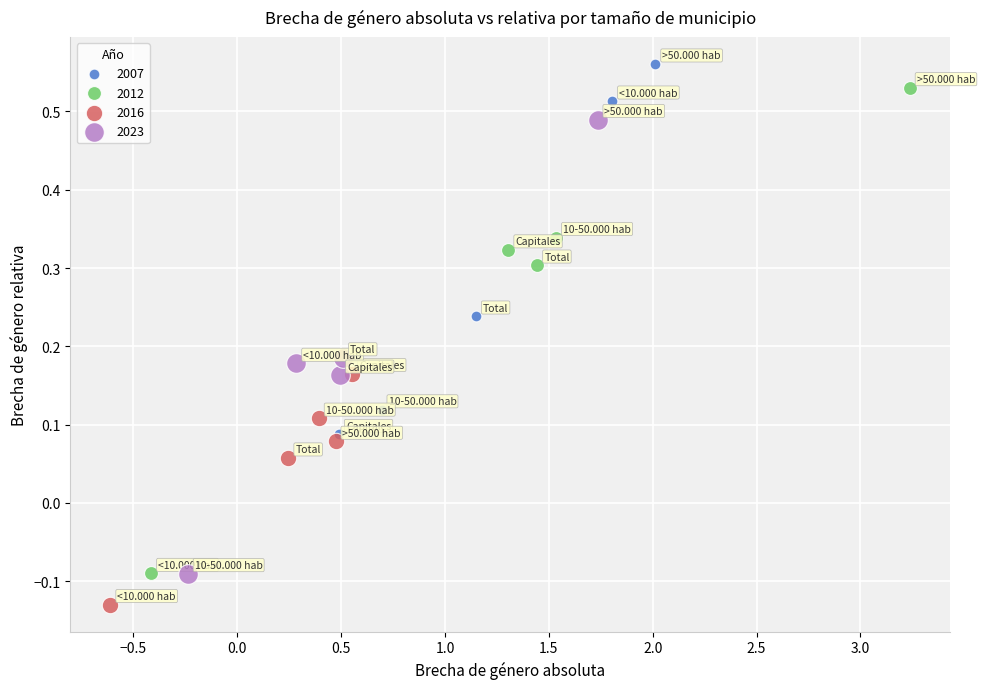

Which series has the widest spread of Y values?

2012